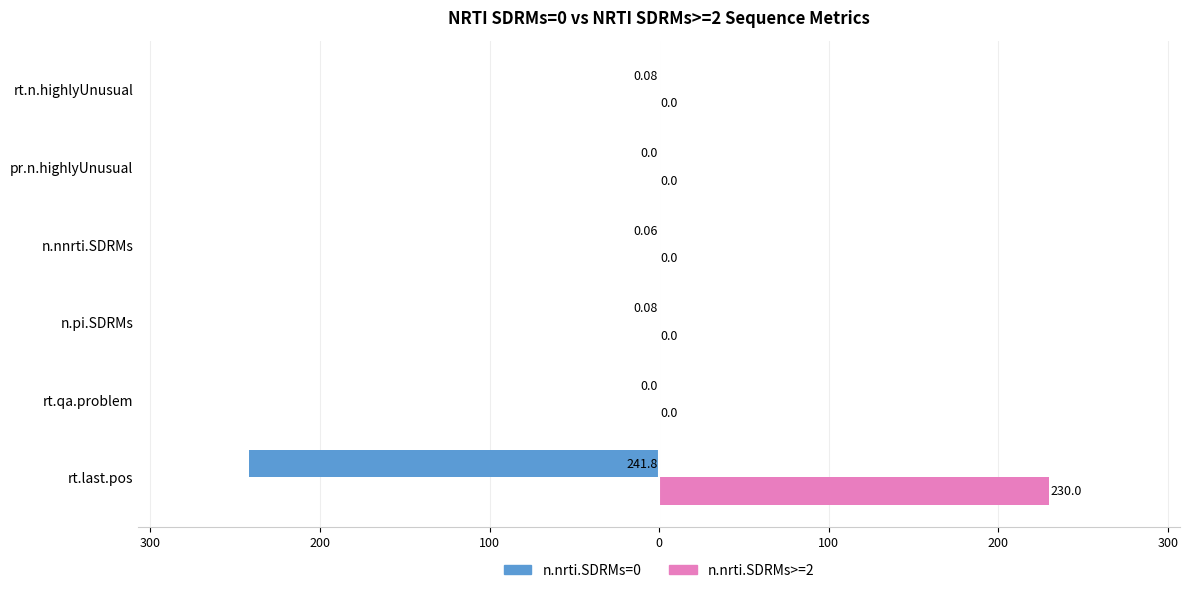

What are all the series names shown in the legend?

n.nrti.SDRMs=0, n.nrti.SDRMs>=2